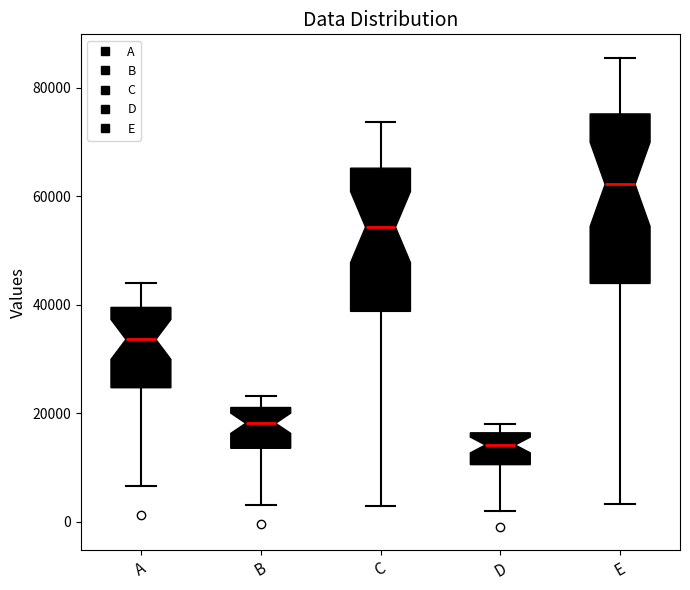

Where does the lower whisker of the box for C end on the y-axis? The values are not printed on the chart, so give them approximately, as read against the axis.

2000